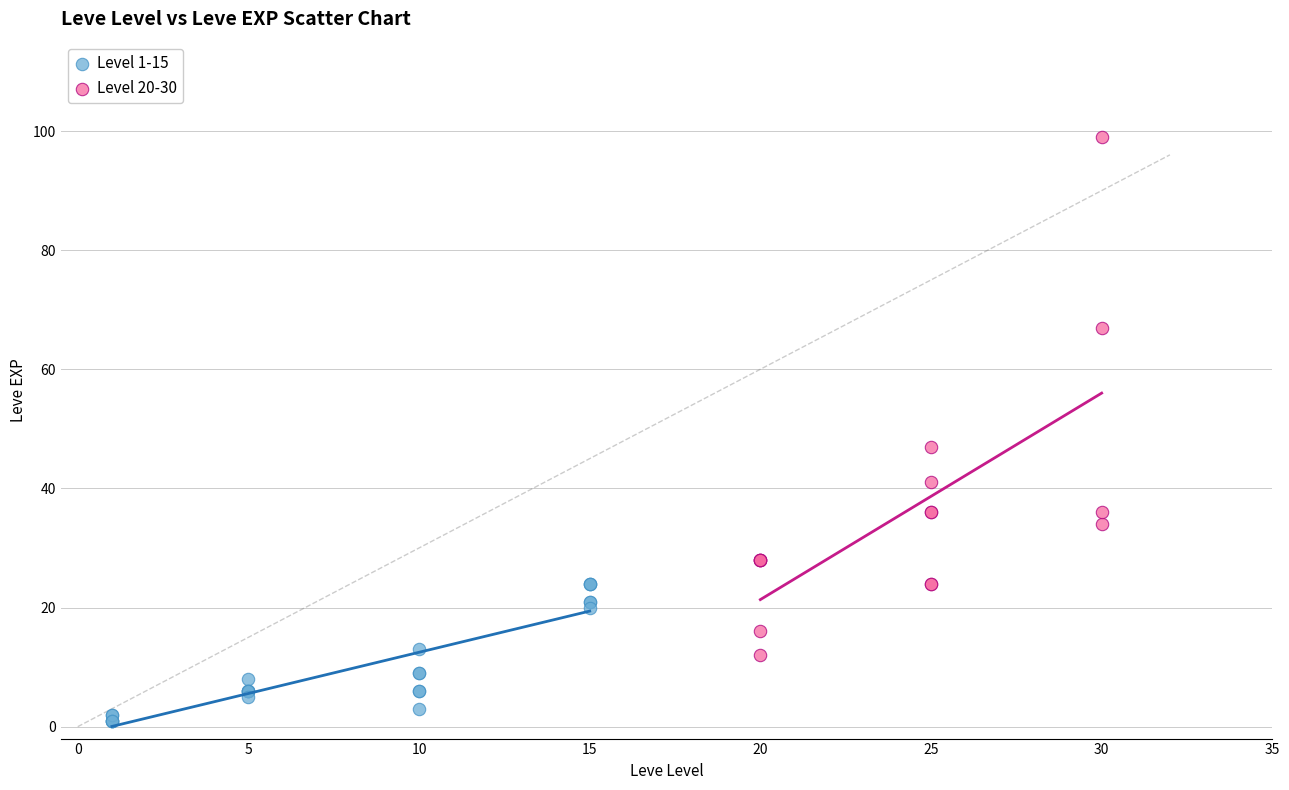

Which series has the widest spread of Y values?

Level 20-30